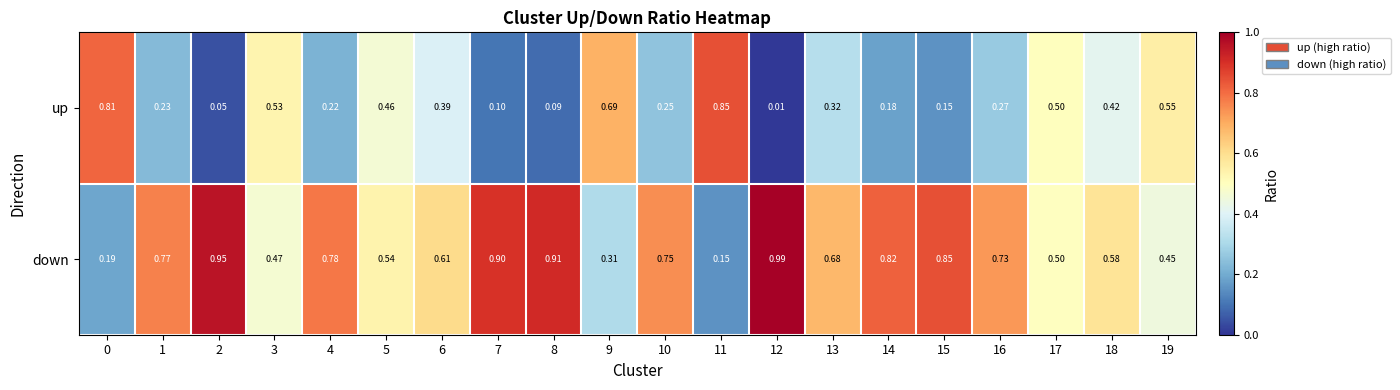

Rank the series at 5 from lowest to highest value.

up, down